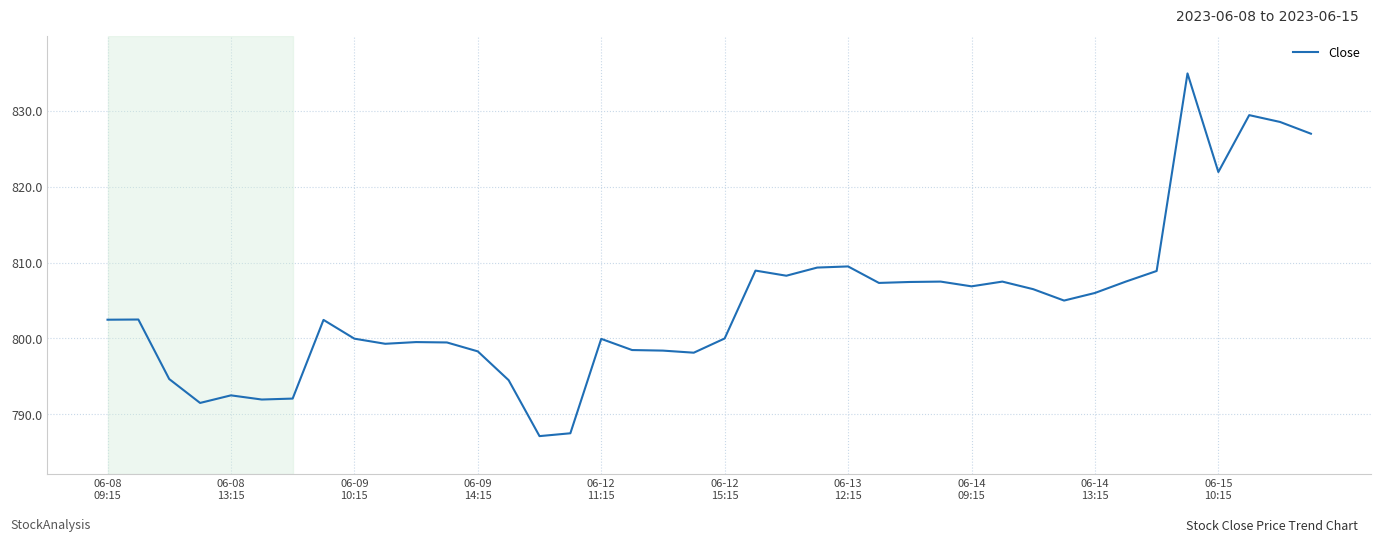

What is the smallest value displayed?

787.1